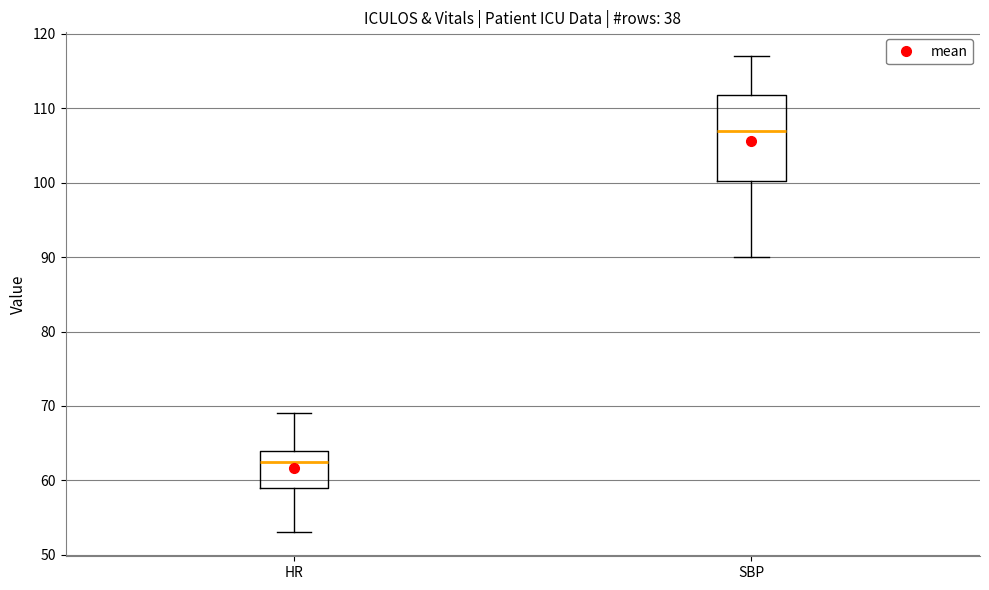

Reading left to right, read every box against the y-axis: the position of its median line, the range the box covers, and the ends of its whiskers. The values are not printed on the chart, so give them approximately, as read against the axis.

HR: median 63, box 59 to 64, whiskers 53 to 69
SBP: median 107, box 100 to 112, whiskers 90 to 117